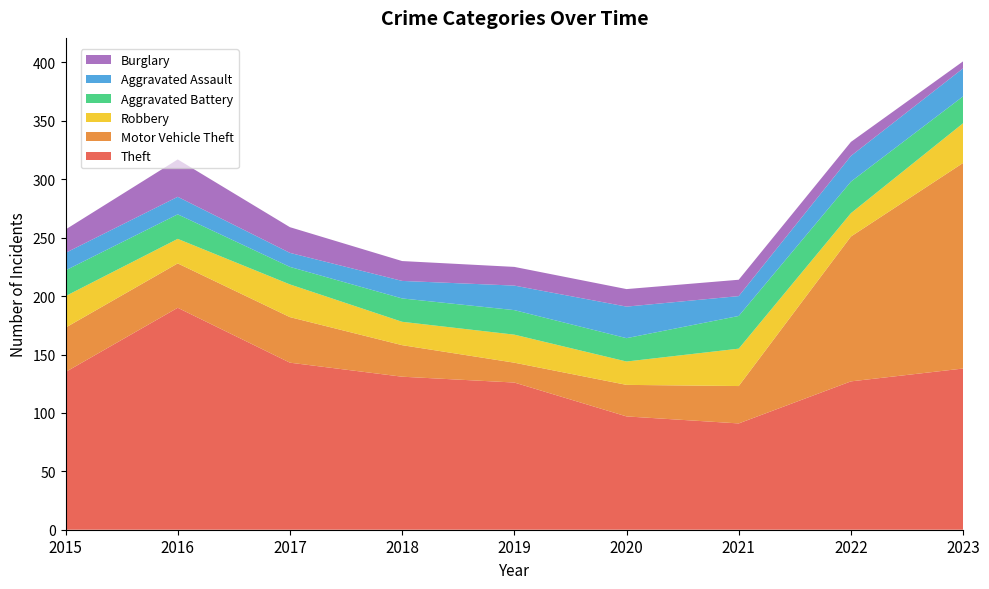

Reading right to left, extract all data points from this chart.

Theft: 138	127	91	97	126	131	143	190	135
Motor Vehicle Theft: 176	124	32	27	17	27	39	38	38
Robbery: 34	20	32	20	24	20	28	21	27
Aggravated Battery: 23	27	28	20	21	20	15	21	22
Aggravated Assault: 24	22	17	27	21	15	12	15	15
Burglary: 6	12	14	15	16	17	22	32	20